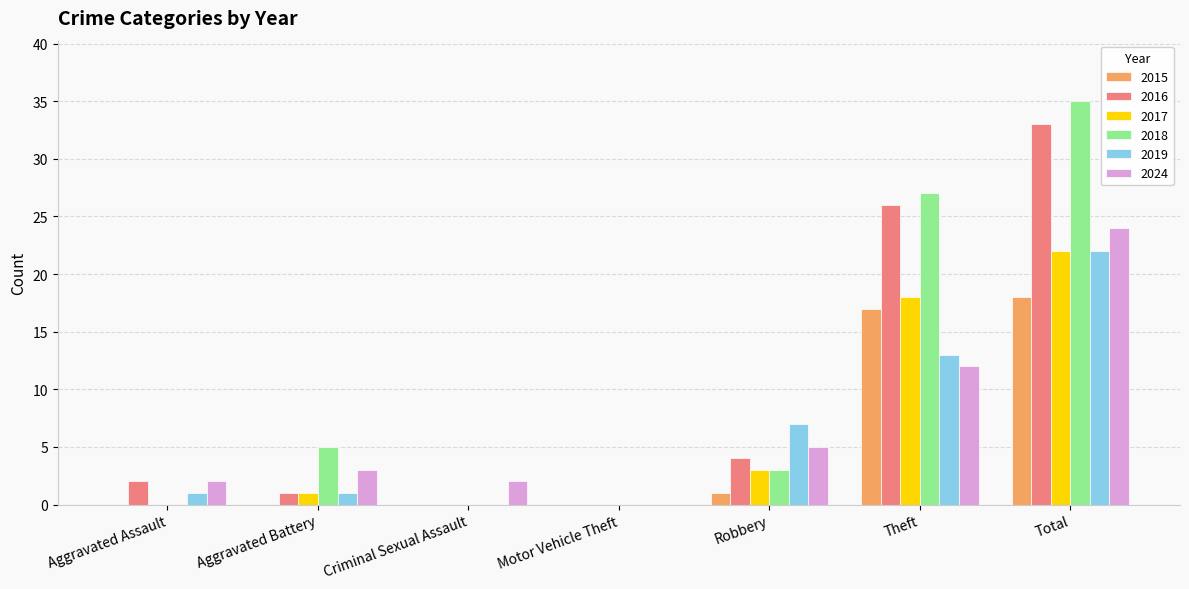

At which category is the sum across all series the highest?

Total